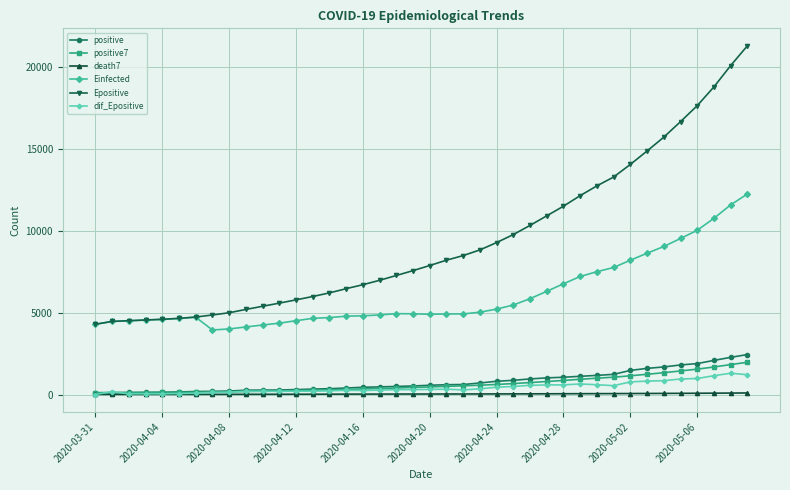

Which series has the widest spread of values?

Epositive